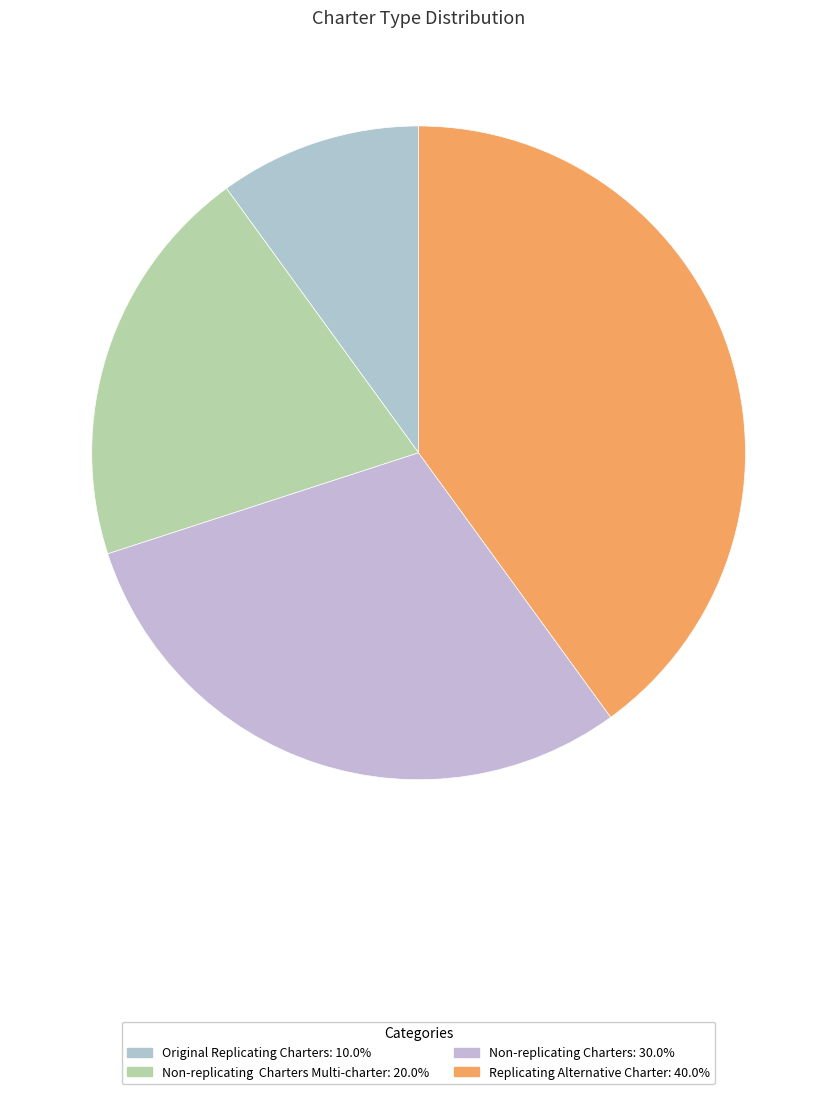

How many slices are in this pie chart?

4